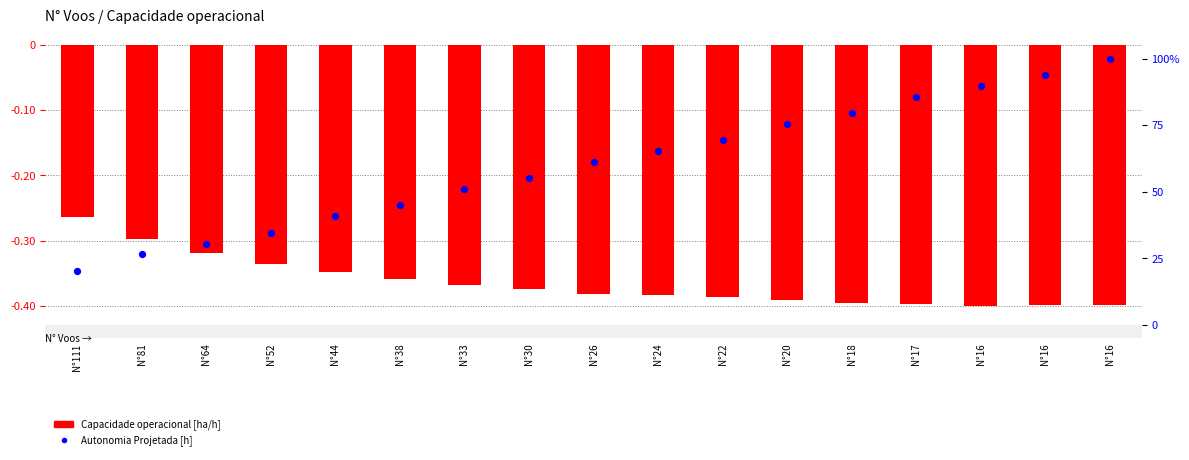

At which category is the sum across all series the highest?

N°16